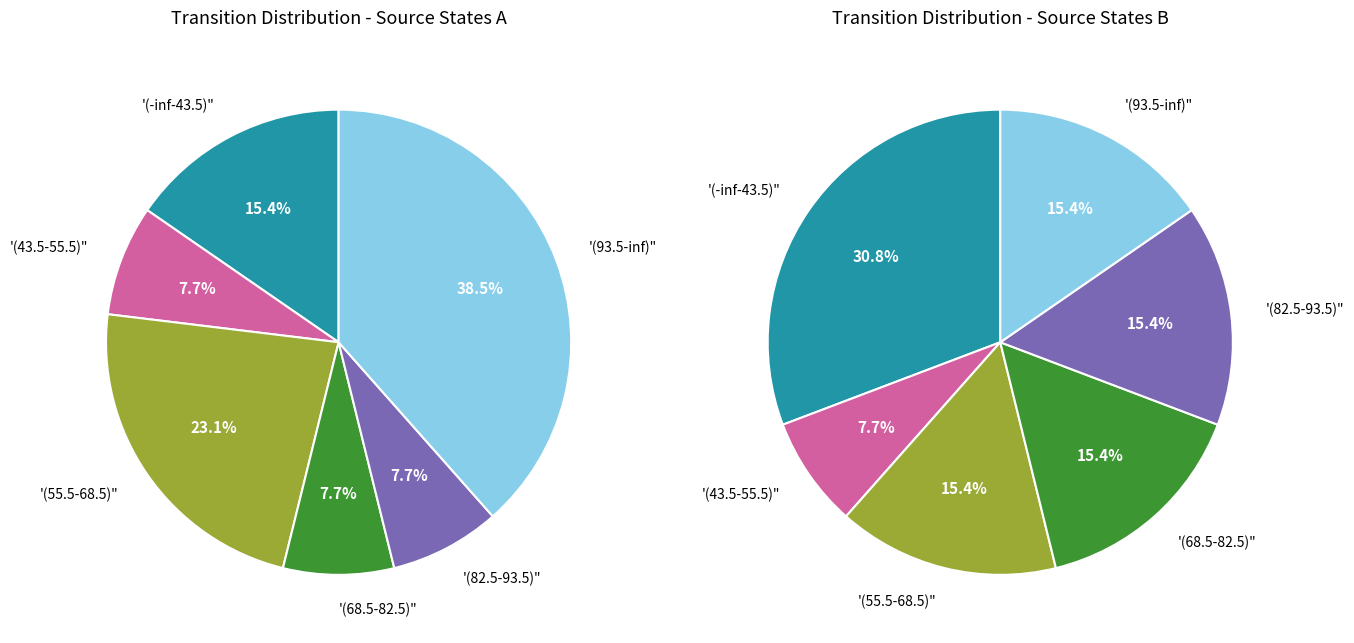

Is it true that state 0-2 is 26% of the pie?

False